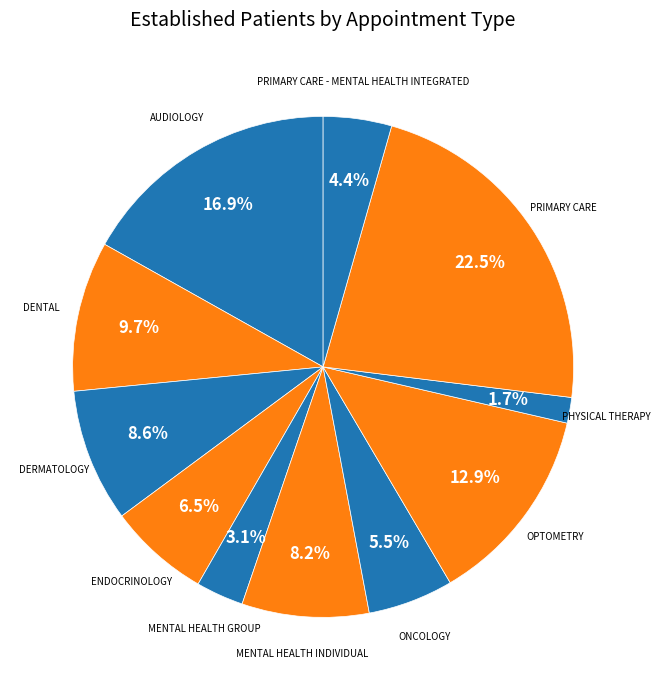

How many segments does this pie chart have?

11